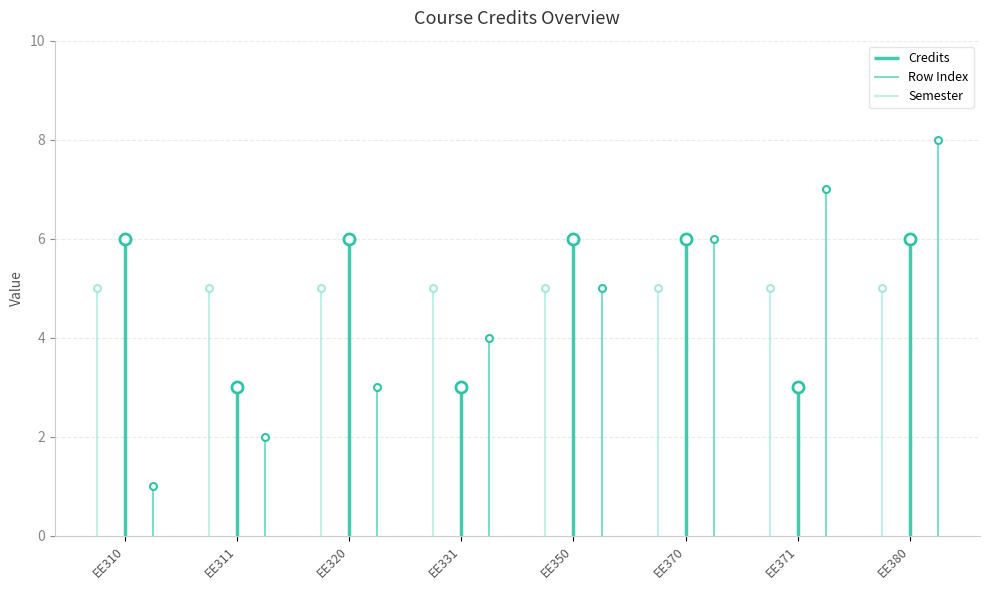

What is the value of the Row Index point at the 8th from the left?

8